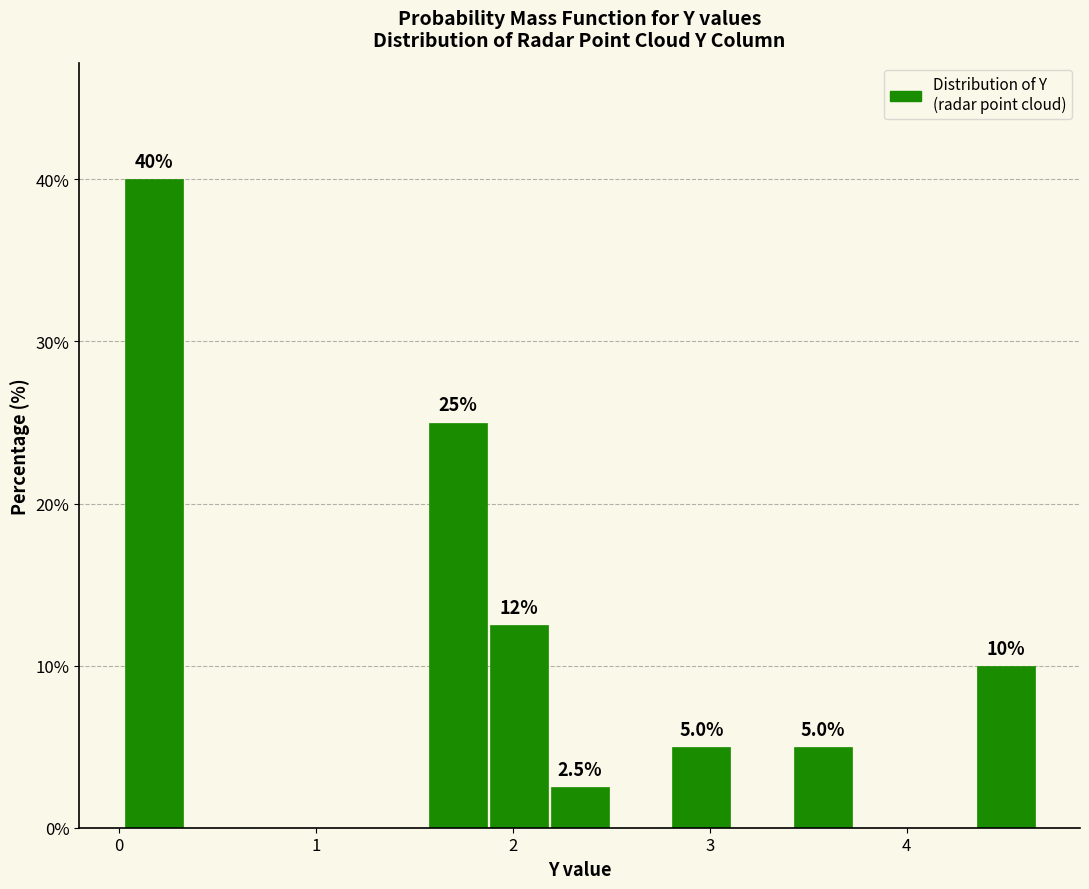

Read against the x-axis, roughly where is the centre of the tallest bar?

0.2